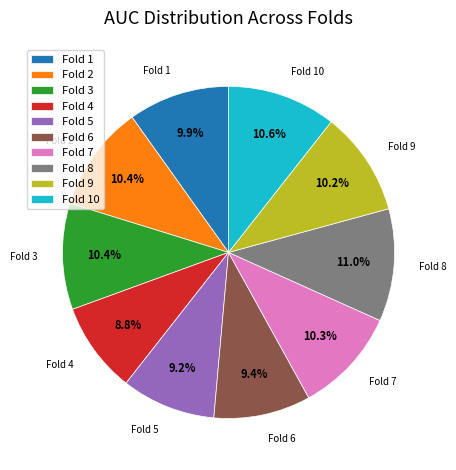

Does any single category account for the majority?

No